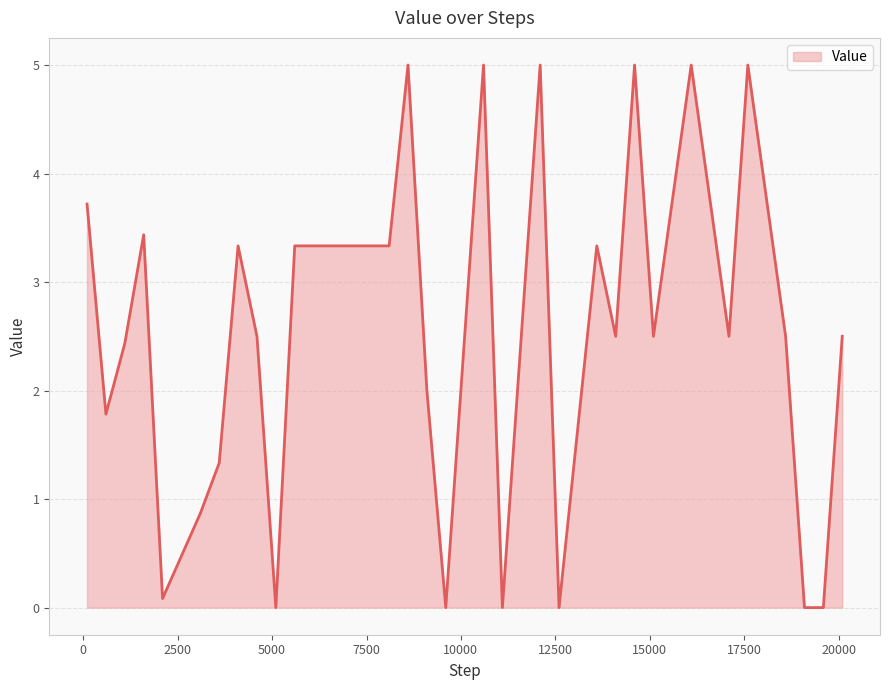

What is the maximum value shown in the chart?

5.0